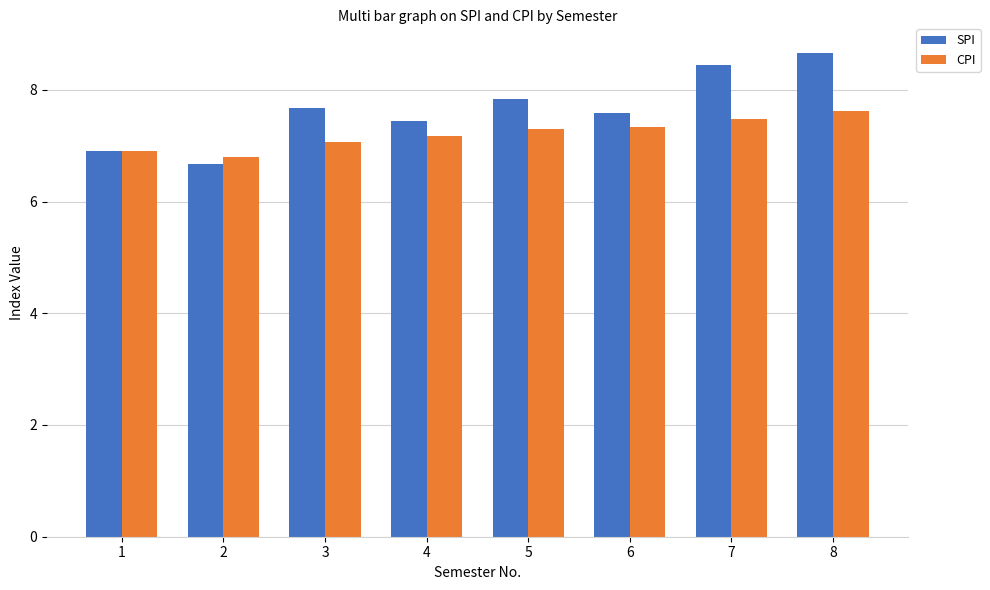

What is the value of the CPI bar at the 7th from the left?

7.5